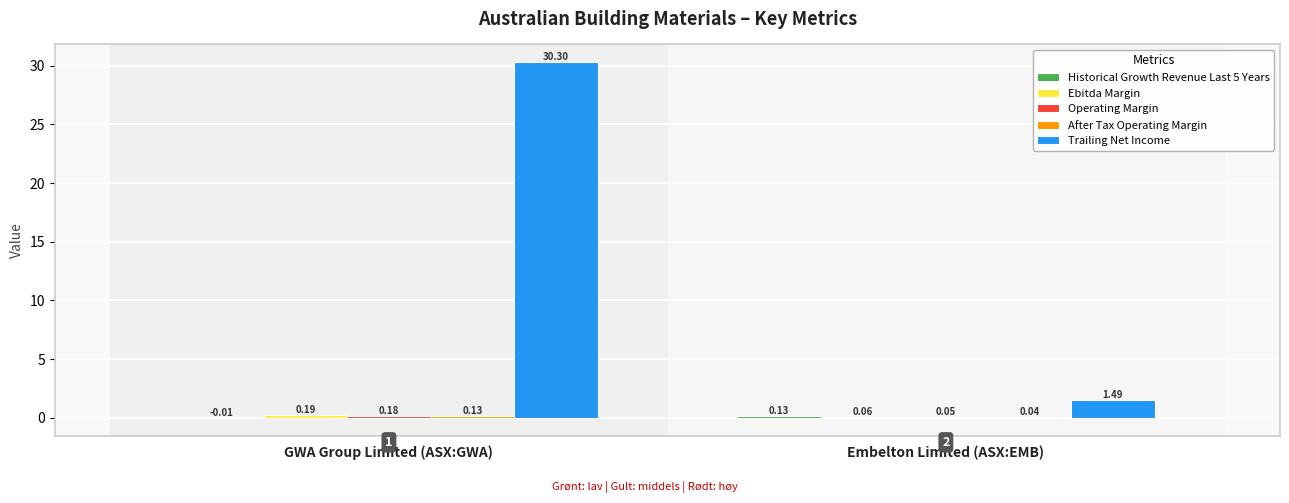

True or false: Trailing Net Income has a value of 42.3 at GWA Group Limited (ASX:GWA).

False